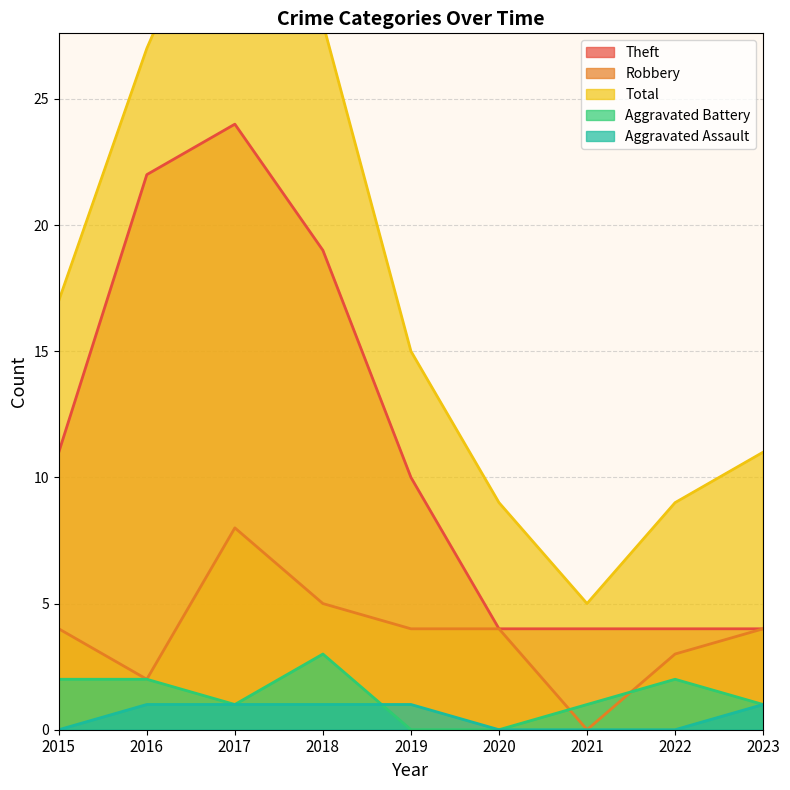

At which label does Total reach its minimum?

2021